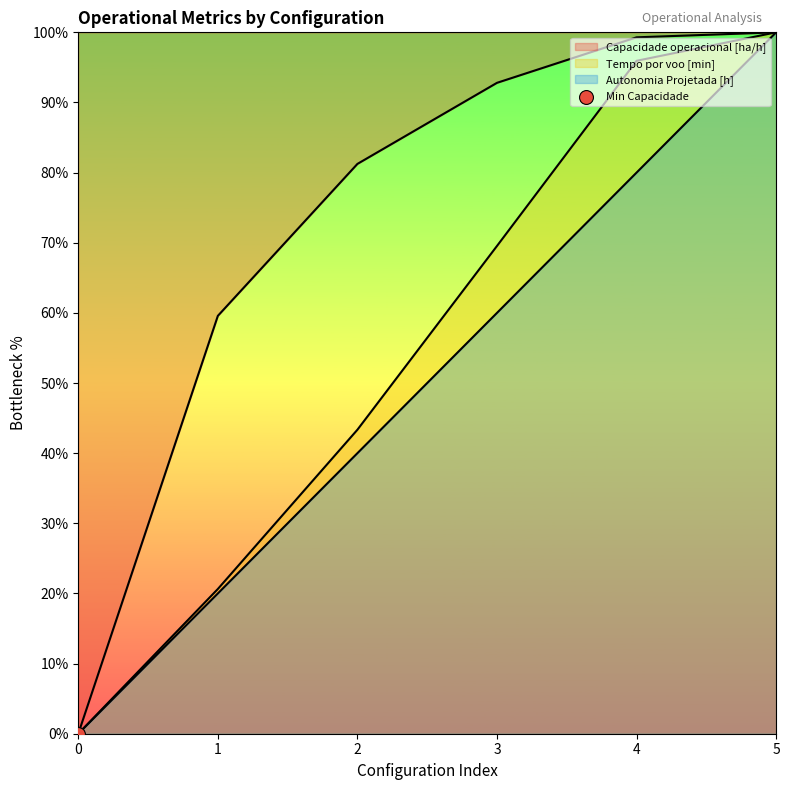

What are all the series names shown in the legend?

Capacidade operacional [ha/h], Tempo por voo [min], Autonomia Projetada [h]